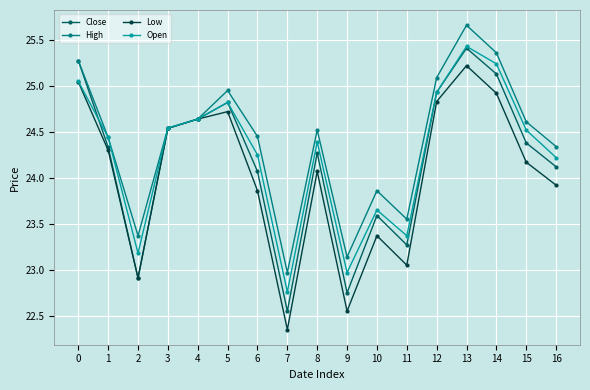

What is the approximate value of Close at 6?

24.1